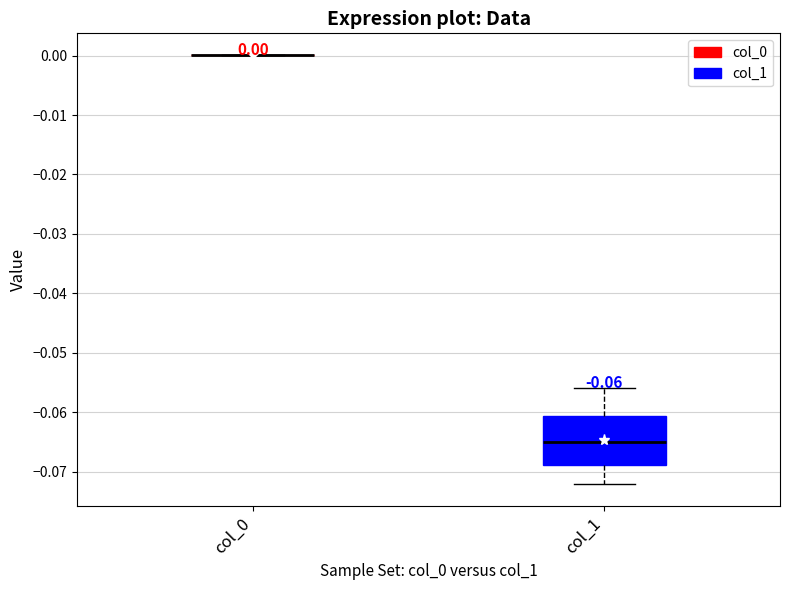

Comparing the boxes themselves (not the whiskers), which one is the tallest?

col_1